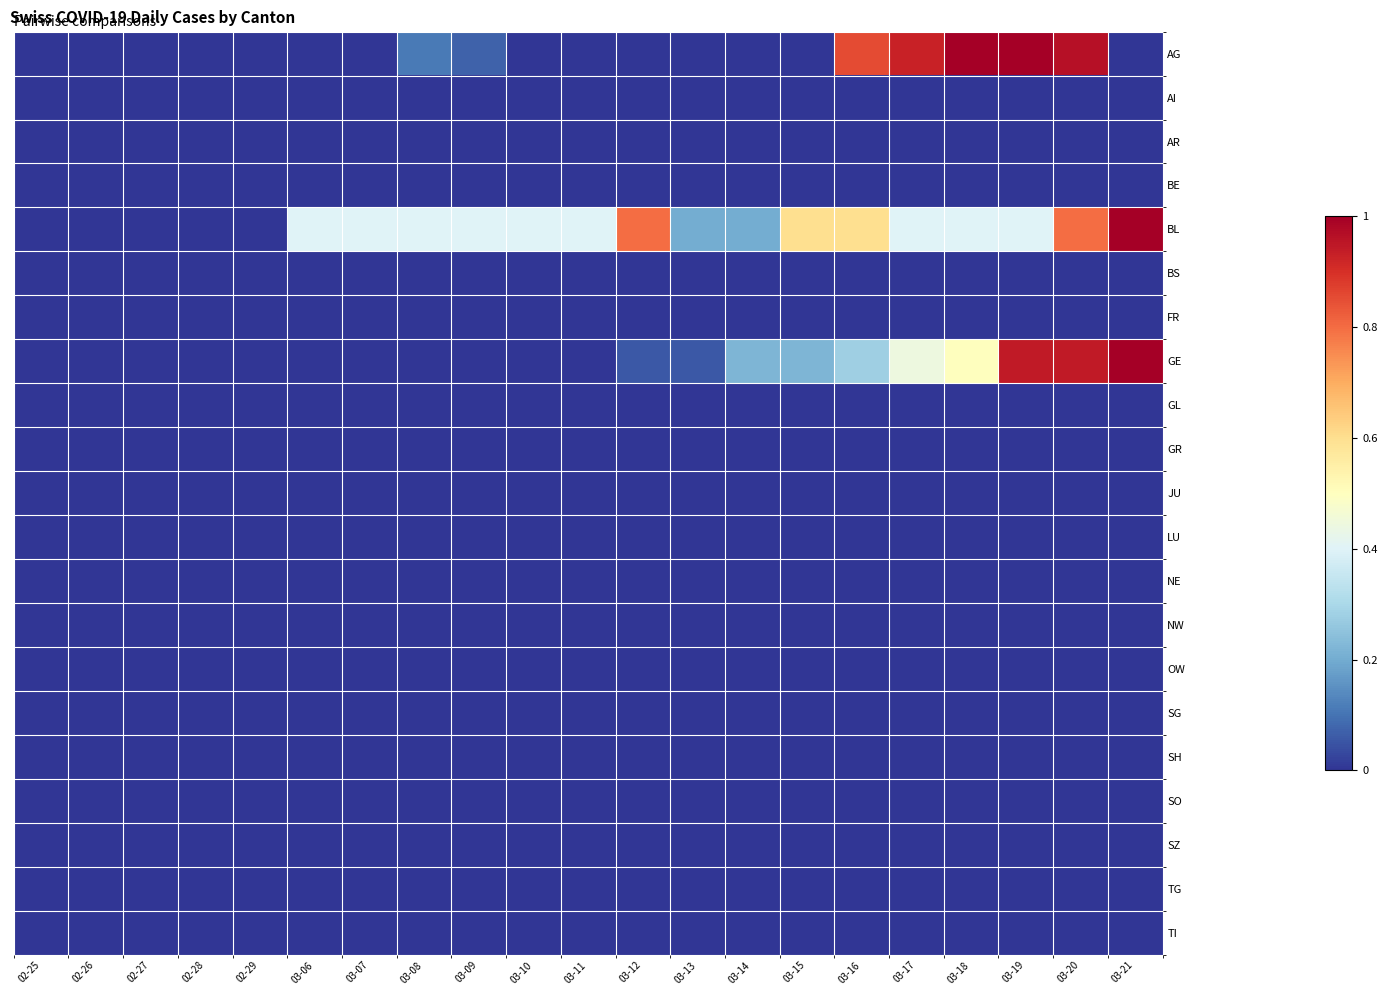

Reading left to right, extract all data points from this chart.

AG: 02-25=0.0	02-26=0.0	02-27=0.0	02-28=0.0	02-29=0.0	03-06=0.0	03-07=0.0	03-08=0.1	03-09=0.1	03-10=0.0	03-11=0.0	03-12=0.0	03-13=0.0	03-14=0.0	03-15=0.0	03-16=0.9	03-17=0.9	03-18=1.0	03-19=1.0	03-20=1.0	03-21=0.0
AI: 02-25=0.0	02-26=0.0	02-27=0.0	02-28=0.0	02-29=0.0	03-06=0.0	03-07=0.0	03-08=0.0	03-09=0.0	03-10=0.0	03-11=0.0	03-12=0.0	03-13=0.0	03-14=0.0	03-15=0.0	03-16=0.0	03-17=0.0	03-18=0.0	03-19=0.0	03-20=0.0	03-21=0.0
AR: 02-25=0.0	02-26=0.0	02-27=0.0	02-28=0.0	02-29=0.0	03-06=0.0	03-07=0.0	03-08=0.0	03-09=0.0	03-10=0.0	03-11=0.0	03-12=0.0	03-13=0.0	03-14=0.0	03-15=0.0	03-16=0.0	03-17=0.0	03-18=0.0	03-19=0.0	03-20=0.0	03-21=0.0
BE: 02-25=0.0	02-26=0.0	02-27=0.0	02-28=0.0	02-29=0.0	03-06=0.0	03-07=0.0	03-08=0.0	03-09=0.0	03-10=0.0	03-11=0.0	03-12=0.0	03-13=0.0	03-14=0.0	03-15=0.0	03-16=0.0	03-17=0.0	03-18=0.0	03-19=0.0	03-20=0.0	03-21=0.0
BL: 02-25=0.0	02-26=0.0	02-27=0.0	02-28=0.0	02-29=0.0	03-06=0.4	03-07=0.4	03-08=0.4	03-09=0.4	03-10=0.4	03-11=0.4	03-12=0.8	03-13=0.2	03-14=0.2	03-15=0.6	03-16=0.6	03-17=0.4	03-18=0.4	03-19=0.4	03-20=0.8	03-21=1.0
BS: 02-25=0.0	02-26=0.0	02-27=0.0	02-28=0.0	02-29=0.0	03-06=0.0	03-07=0.0	03-08=0.0	03-09=0.0	03-10=0.0	03-11=0.0	03-12=0.0	03-13=0.0	03-14=0.0	03-15=0.0	03-16=0.0	03-17=0.0	03-18=0.0	03-19=0.0	03-20=0.0	03-21=0.0
FR: 02-25=0.0	02-26=0.0	02-27=0.0	02-28=0.0	02-29=0.0	03-06=0.0	03-07=0.0	03-08=0.0	03-09=0.0	03-10=0.0	03-11=0.0	03-12=0.0	03-13=0.0	03-14=0.0	03-15=0.0	03-16=0.0	03-17=0.0	03-18=0.0	03-19=0.0	03-20=0.0	03-21=0.0
GE: 02-25=0.0	02-26=0.0	02-27=0.0	02-28=0.0	02-29=0.0	03-06=0.0	03-07=0.0	03-08=0.0	03-09=0.0	03-10=0.0	03-11=0.0	03-12=0.1	03-13=0.1	03-14=0.2	03-15=0.2	03-16=0.3	03-17=0.4	03-18=0.5	03-19=0.9	03-20=0.9	03-21=1.0
GL: 02-25=0.0	02-26=0.0	02-27=0.0	02-28=0.0	02-29=0.0	03-06=0.0	03-07=0.0	03-08=0.0	03-09=0.0	03-10=0.0	03-11=0.0	03-12=0.0	03-13=0.0	03-14=0.0	03-15=0.0	03-16=0.0	03-17=0.0	03-18=0.0	03-19=0.0	03-20=0.0	03-21=0.0
GR: 02-25=0.0	02-26=0.0	02-27=0.0	02-28=0.0	02-29=0.0	03-06=0.0	03-07=0.0	03-08=0.0	03-09=0.0	03-10=0.0	03-11=0.0	03-12=0.0	03-13=0.0	03-14=0.0	03-15=0.0	03-16=0.0	03-17=0.0	03-18=0.0	03-19=0.0	03-20=0.0	03-21=0.0
JU: 02-25=0.0	02-26=0.0	02-27=0.0	02-28=0.0	02-29=0.0	03-06=0.0	03-07=0.0	03-08=0.0	03-09=0.0	03-10=0.0	03-11=0.0	03-12=0.0	03-13=0.0	03-14=0.0	03-15=0.0	03-16=0.0	03-17=0.0	03-18=0.0	03-19=0.0	03-20=0.0	03-21=0.0
LU: 02-25=0.0	02-26=0.0	02-27=0.0	02-28=0.0	02-29=0.0	03-06=0.0	03-07=0.0	03-08=0.0	03-09=0.0	03-10=0.0	03-11=0.0	03-12=0.0	03-13=0.0	03-14=0.0	03-15=0.0	03-16=0.0	03-17=0.0	03-18=0.0	03-19=0.0	03-20=0.0	03-21=0.0
NE: 02-25=0.0	02-26=0.0	02-27=0.0	02-28=0.0	02-29=0.0	03-06=0.0	03-07=0.0	03-08=0.0	03-09=0.0	03-10=0.0	03-11=0.0	03-12=0.0	03-13=0.0	03-14=0.0	03-15=0.0	03-16=0.0	03-17=0.0	03-18=0.0	03-19=0.0	03-20=0.0	03-21=0.0
NW: 02-25=0.0	02-26=0.0	02-27=0.0	02-28=0.0	02-29=0.0	03-06=0.0	03-07=0.0	03-08=0.0	03-09=0.0	03-10=0.0	03-11=0.0	03-12=0.0	03-13=0.0	03-14=0.0	03-15=0.0	03-16=0.0	03-17=0.0	03-18=0.0	03-19=0.0	03-20=0.0	03-21=0.0
OW: 02-25=0.0	02-26=0.0	02-27=0.0	02-28=0.0	02-29=0.0	03-06=0.0	03-07=0.0	03-08=0.0	03-09=0.0	03-10=0.0	03-11=0.0	03-12=0.0	03-13=0.0	03-14=0.0	03-15=0.0	03-16=0.0	03-17=0.0	03-18=0.0	03-19=0.0	03-20=0.0	03-21=0.0
SG: 02-25=0.0	02-26=0.0	02-27=0.0	02-28=0.0	02-29=0.0	03-06=0.0	03-07=0.0	03-08=0.0	03-09=0.0	03-10=0.0	03-11=0.0	03-12=0.0	03-13=0.0	03-14=0.0	03-15=0.0	03-16=0.0	03-17=0.0	03-18=0.0	03-19=0.0	03-20=0.0	03-21=0.0
SH: 02-25=0.0	02-26=0.0	02-27=0.0	02-28=0.0	02-29=0.0	03-06=0.0	03-07=0.0	03-08=0.0	03-09=0.0	03-10=0.0	03-11=0.0	03-12=0.0	03-13=0.0	03-14=0.0	03-15=0.0	03-16=0.0	03-17=0.0	03-18=0.0	03-19=0.0	03-20=0.0	03-21=0.0
SO: 02-25=0.0	02-26=0.0	02-27=0.0	02-28=0.0	02-29=0.0	03-06=0.0	03-07=0.0	03-08=0.0	03-09=0.0	03-10=0.0	03-11=0.0	03-12=0.0	03-13=0.0	03-14=0.0	03-15=0.0	03-16=0.0	03-17=0.0	03-18=0.0	03-19=0.0	03-20=0.0	03-21=0.0
SZ: 02-25=0.0	02-26=0.0	02-27=0.0	02-28=0.0	02-29=0.0	03-06=0.0	03-07=0.0	03-08=0.0	03-09=0.0	03-10=0.0	03-11=0.0	03-12=0.0	03-13=0.0	03-14=0.0	03-15=0.0	03-16=0.0	03-17=0.0	03-18=0.0	03-19=0.0	03-20=0.0	03-21=0.0
TG: 02-25=0.0	02-26=0.0	02-27=0.0	02-28=0.0	02-29=0.0	03-06=0.0	03-07=0.0	03-08=0.0	03-09=0.0	03-10=0.0	03-11=0.0	03-12=0.0	03-13=0.0	03-14=0.0	03-15=0.0	03-16=0.0	03-17=0.0	03-18=0.0	03-19=0.0	03-20=0.0	03-21=0.0
TI: 02-25=0.0	02-26=0.0	02-27=0.0	02-28=0.0	02-29=0.0	03-06=0.0	03-07=0.0	03-08=0.0	03-09=0.0	03-10=0.0	03-11=0.0	03-12=0.0	03-13=0.0	03-14=0.0	03-15=0.0	03-16=0.0	03-17=0.0	03-18=0.0	03-19=0.0	03-20=0.0	03-21=0.0